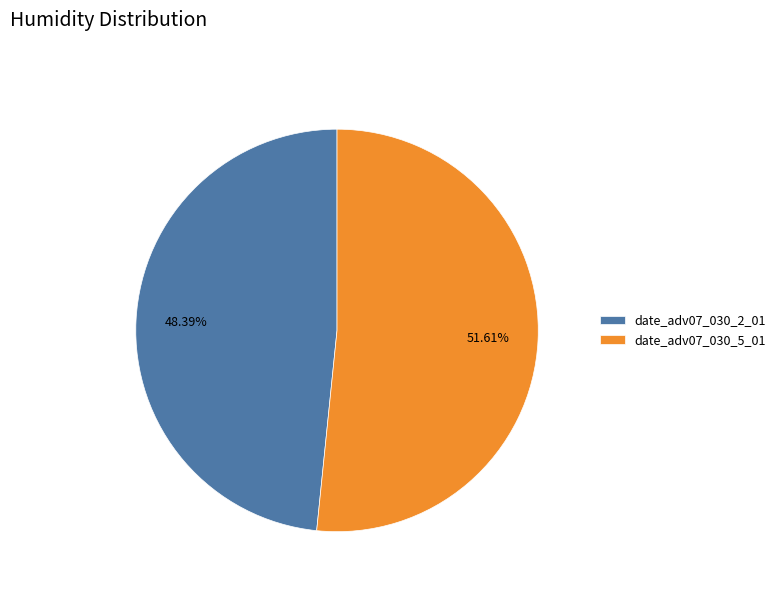

Rank the categories by value from lowest to highest.

date_adv07_030_2_01, date_adv07_030_5_01